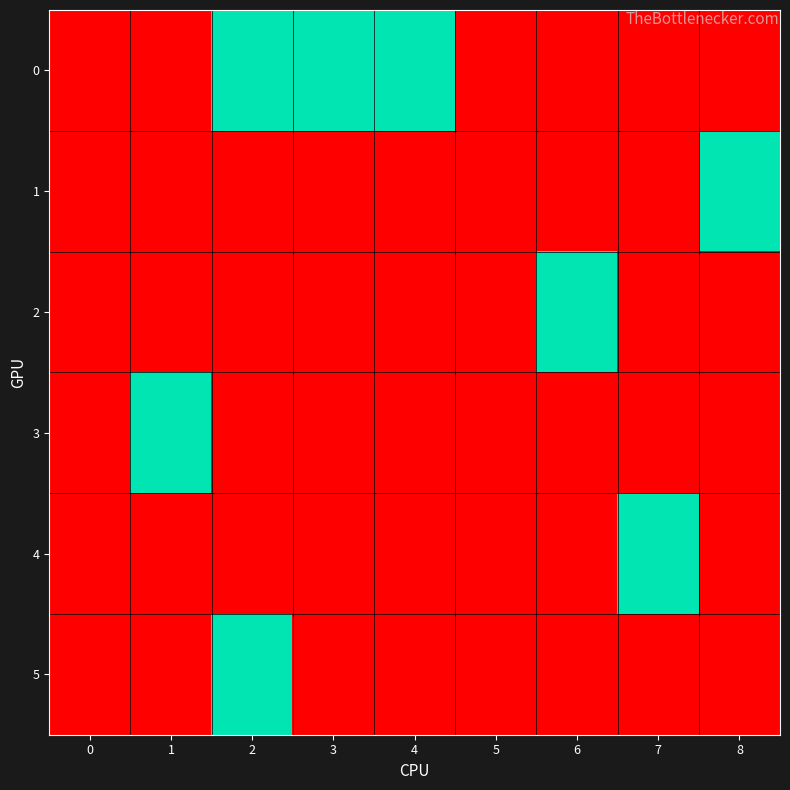

Which has a higher value, 5 or 3?

3